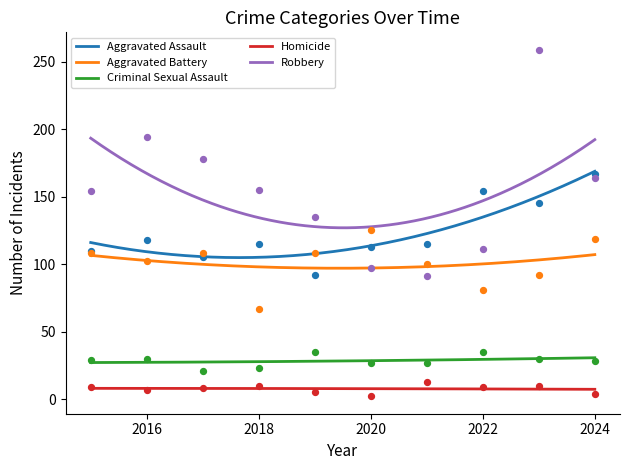

At how many categories does at least one series exceed 154?

5